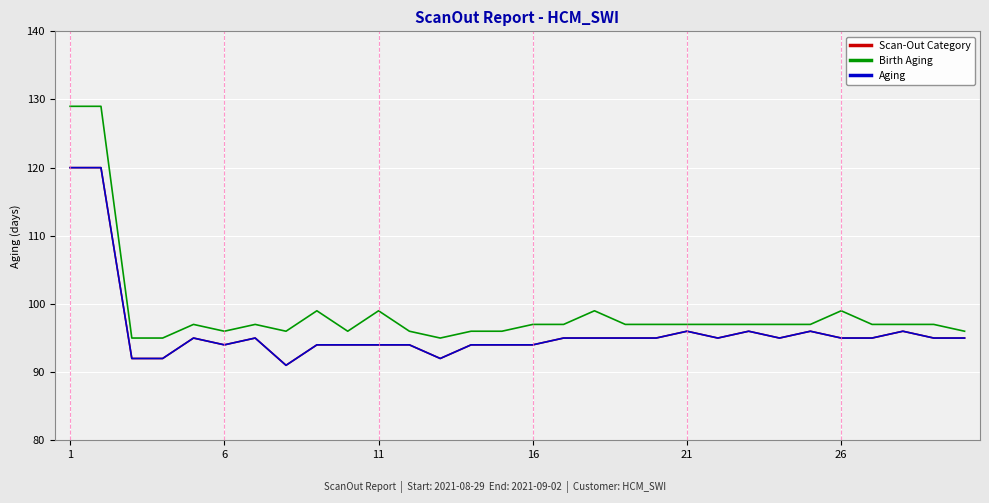

What is the difference between the maximum and second lowest values in the Scan-Out Category series?

28